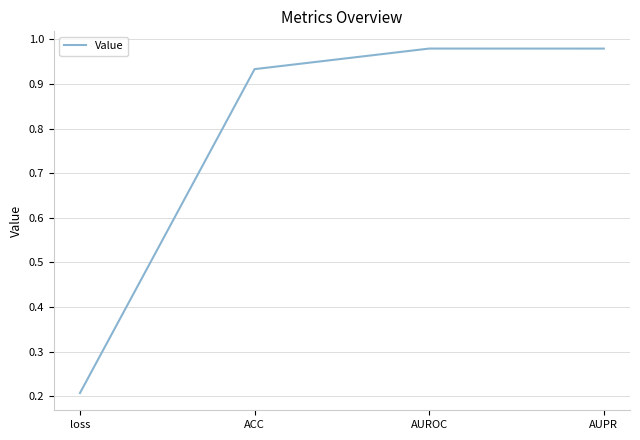

At which category does the data reach its first local peak?

AUROC